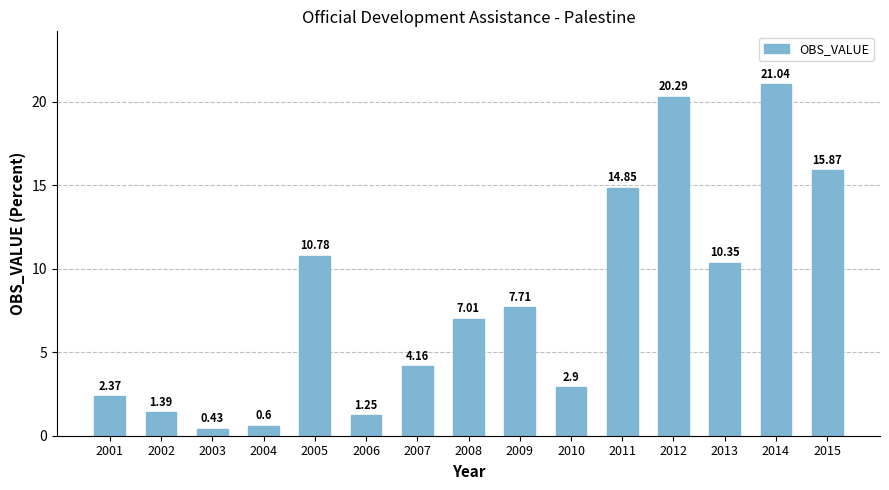

True or false: the data shows 2.2 at 2005.

False